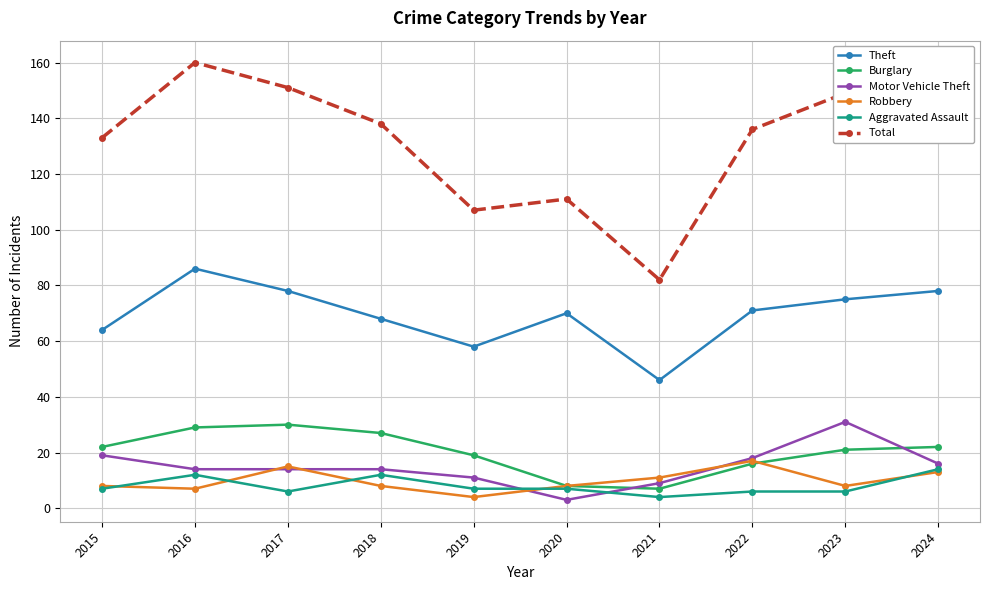

At how many categories does at least one series exceed 101?

9